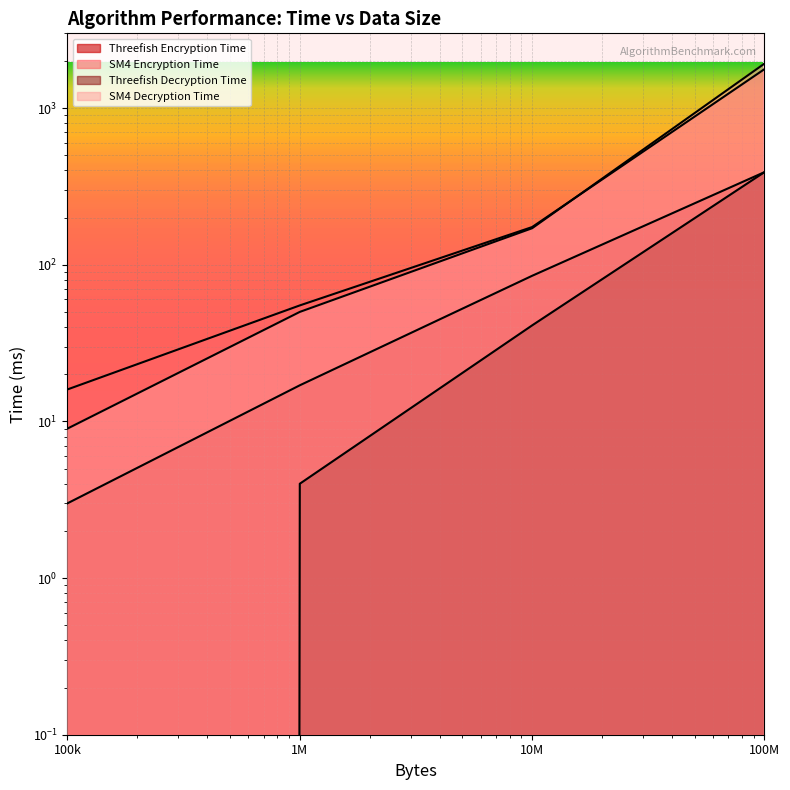

Reading right to left, list all the values displayed in this chart.

Threefish Encryption Time: 390	85	17	3
SM4 Encryption Time: 1772	174	55	16
Threefish Decryption Time: 390	41	4	0
SM4 Decryption Time: 1923	171	50	9